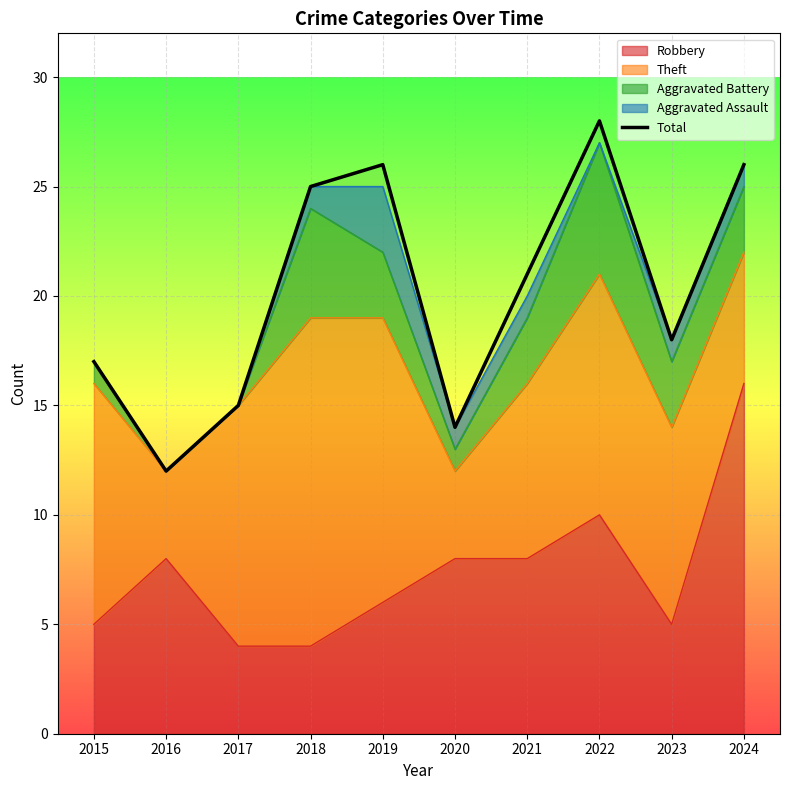

Which has a higher value, 2021 or 2020?

2021